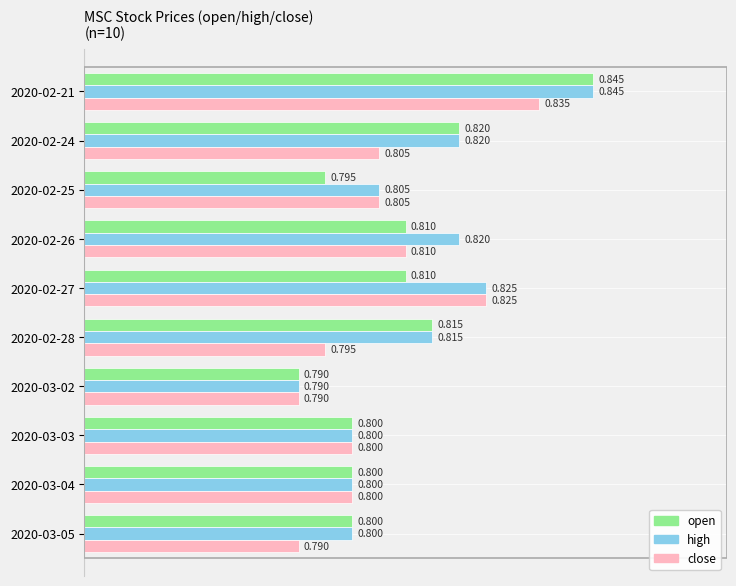

Which series has the largest total across all categories?

high